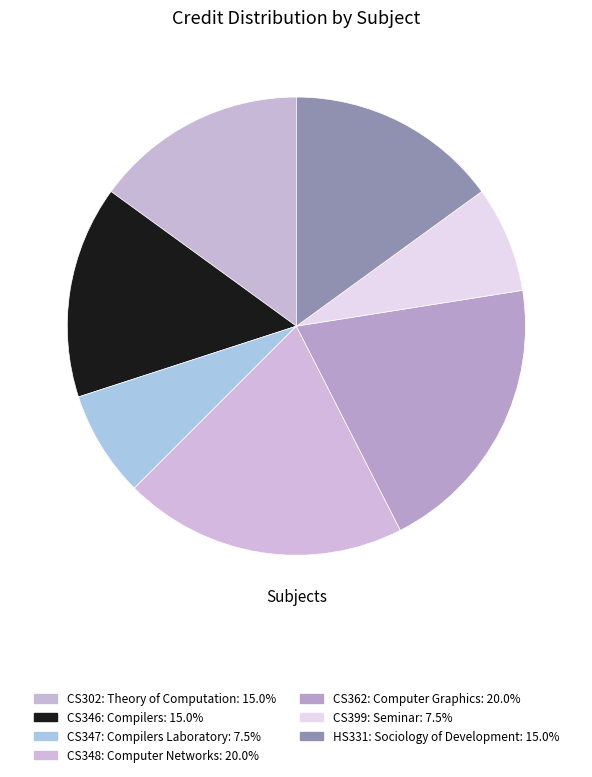

Is there any slice that represents more than half of the pie?

No